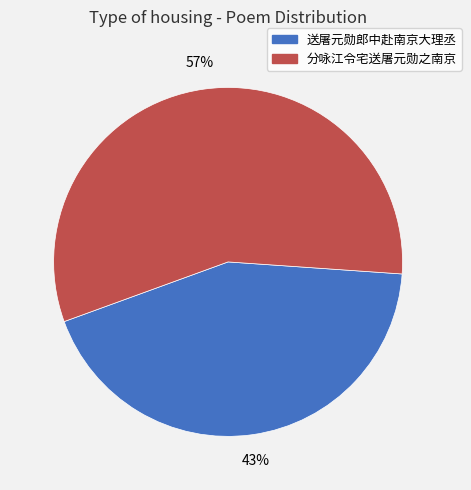

Which category has the smallest portion of the pie?

送屠元勋郎中赴南京大理丞